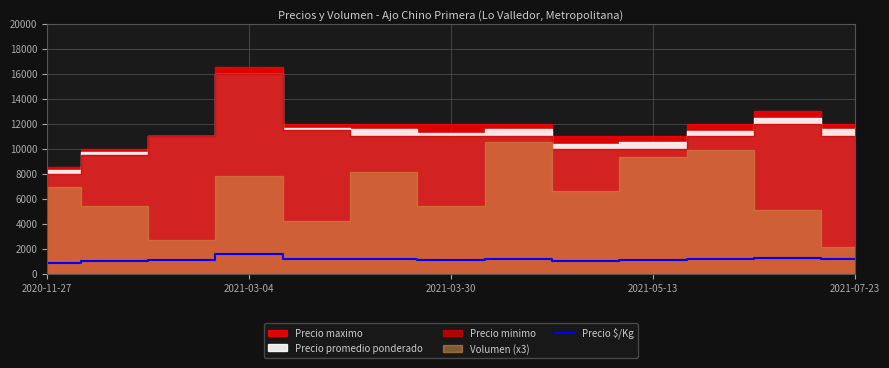

How many lines are shown in the chart?

1